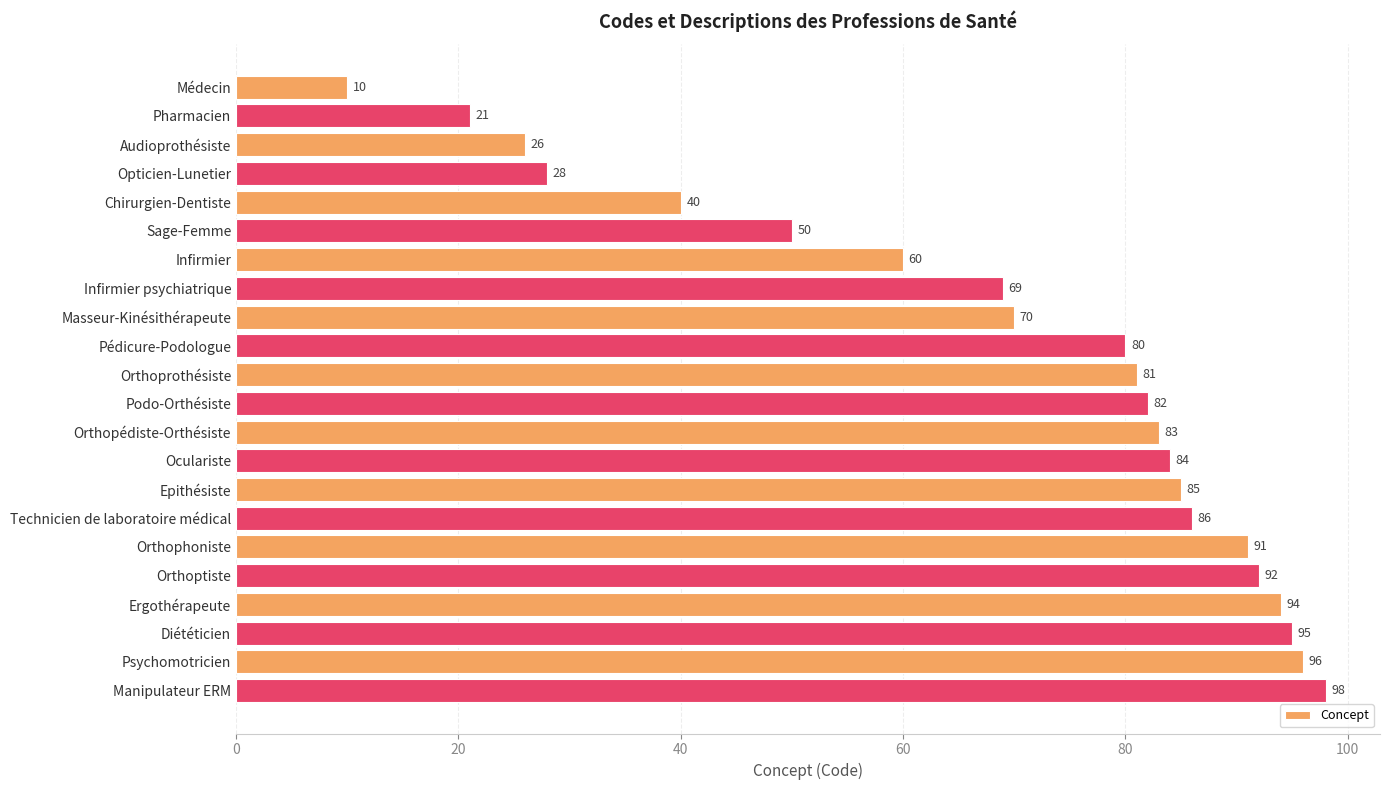

At which label is the value closest to 54?

Sage-Femme